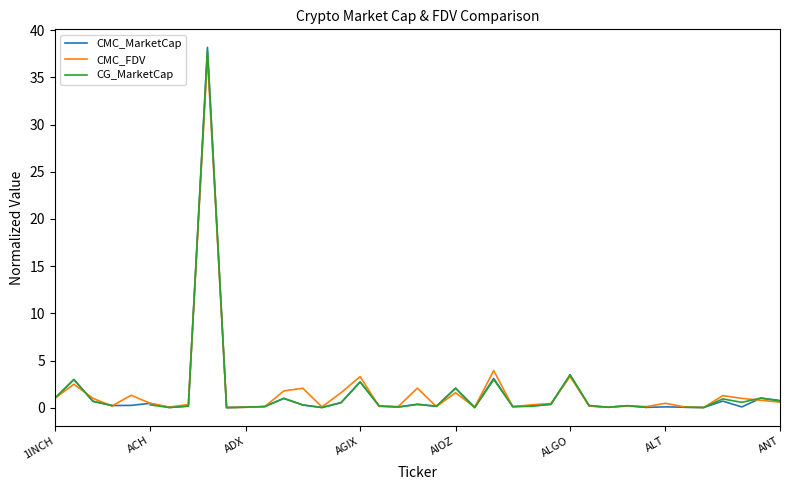

What is the approximate value of CMC_FDV at AGIX?

3.3